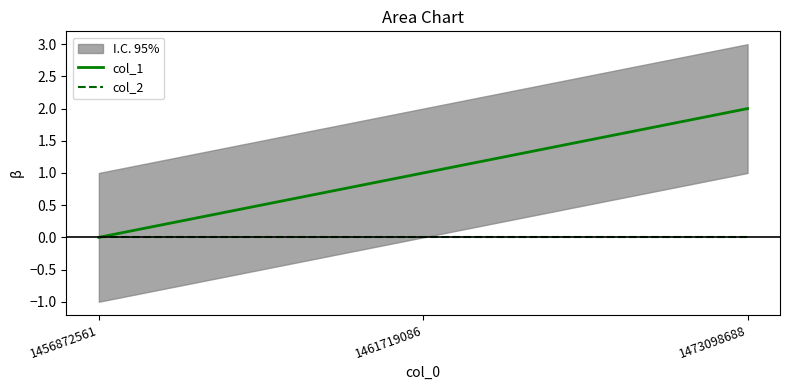

Is the value of col_2 at 1456872561 greater than the value of col_1 at 1473098688?

No